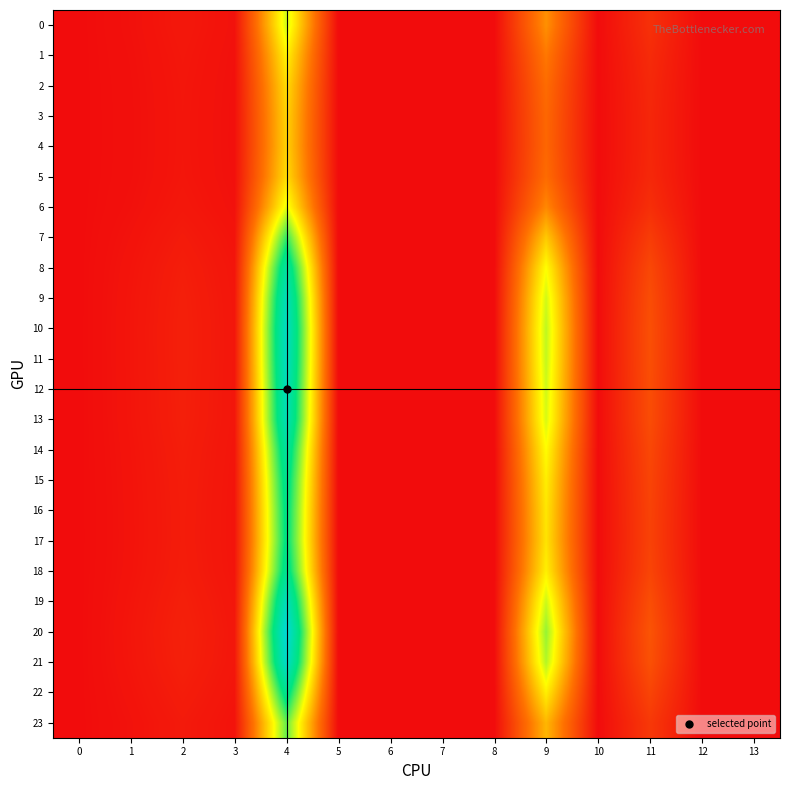

Which series has the largest total across all categories?

20